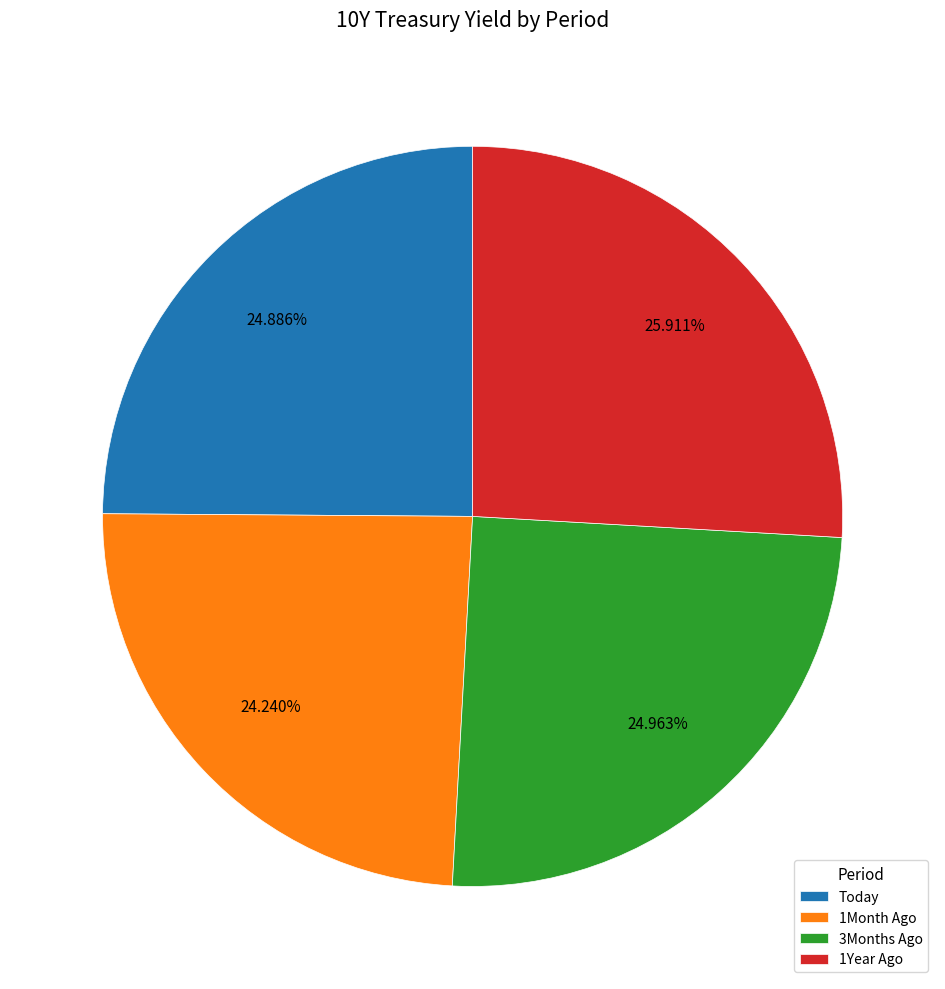

Combined, what portion of the pie is 1Year Ago and Today?

50.8%